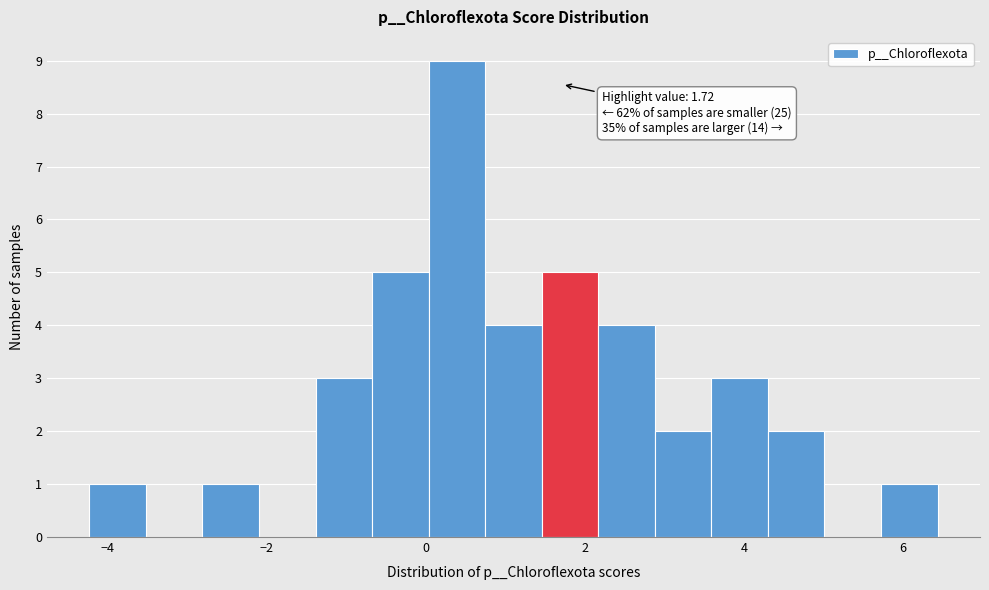

Read against the x-axis, roughly where is the centre of the tallest bar?

0.4